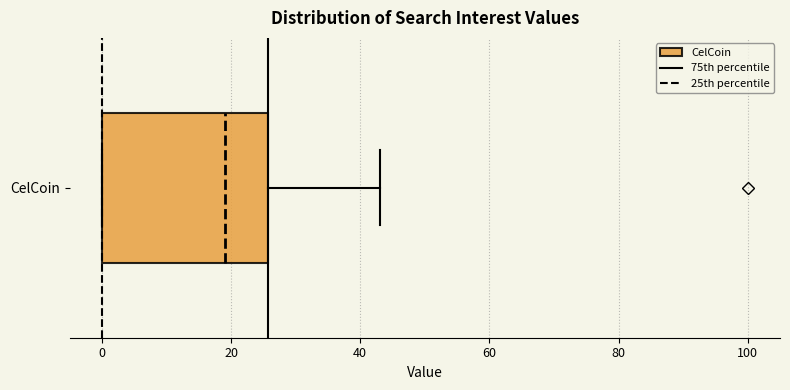

Where does the median line of the box for CelCoin sit on the x-axis? The values are not printed on the chart, so give them approximately, as read against the axis.

20